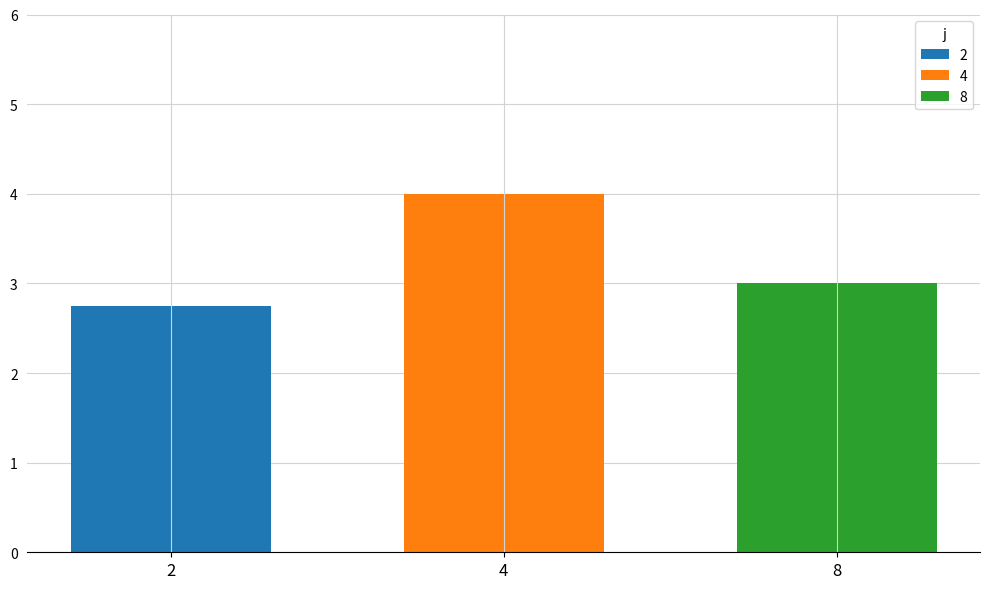

True or false: 4 has a value of 1.9 at 4.

False